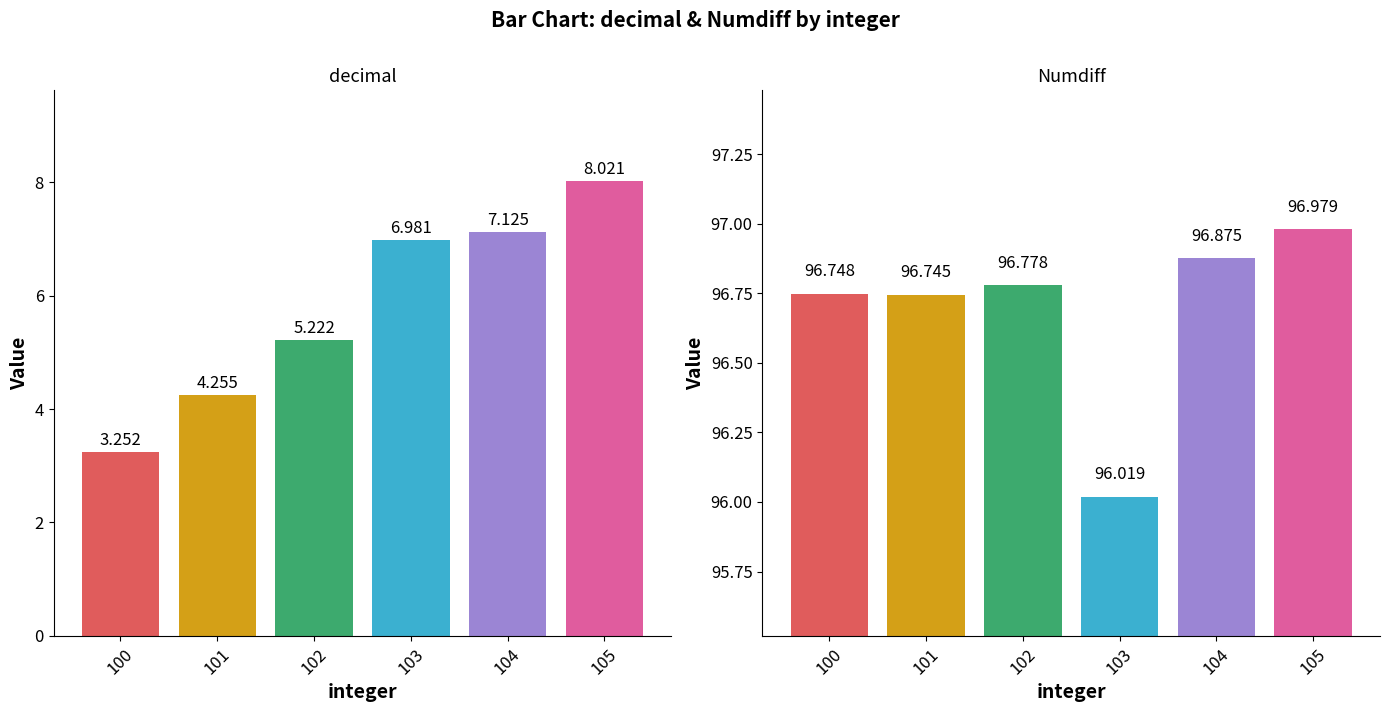

What is the maximum value shown in the chart?

97.0